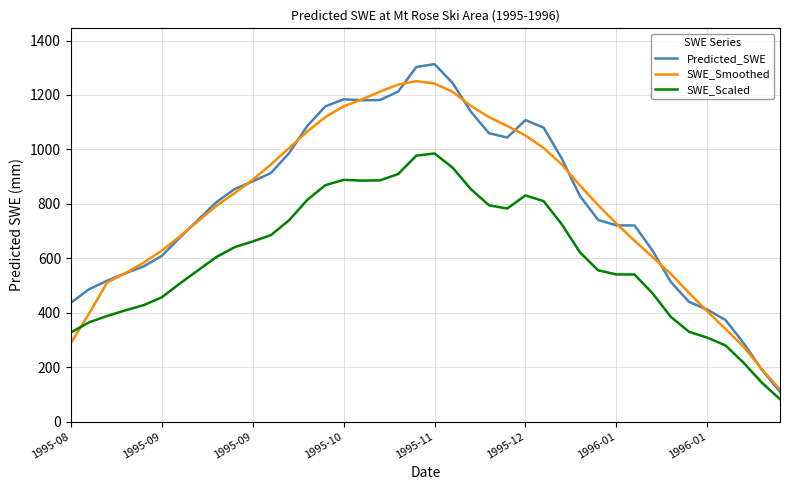

What is the lowest value of the SWE_Smoothed series?

117.7